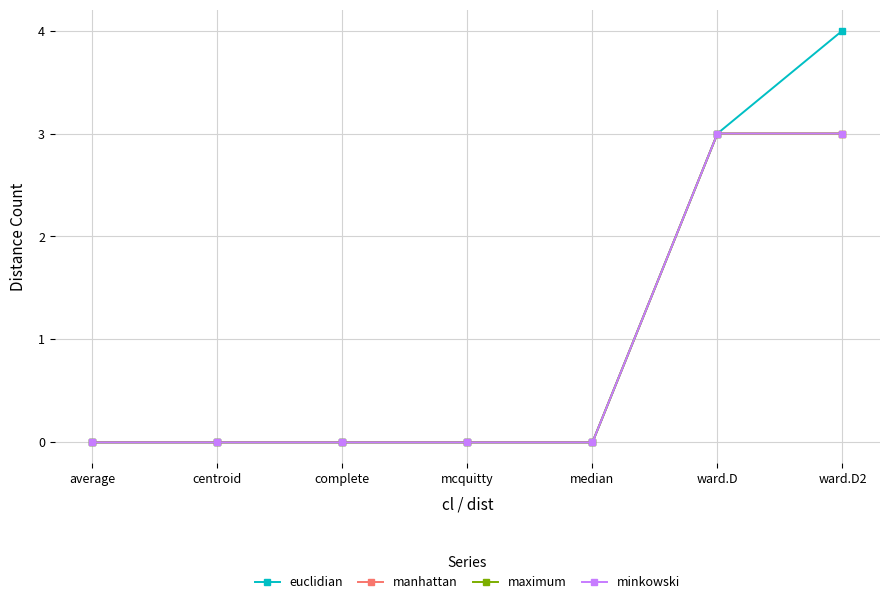

Count the euclidian values in the range 0 to 3.

6